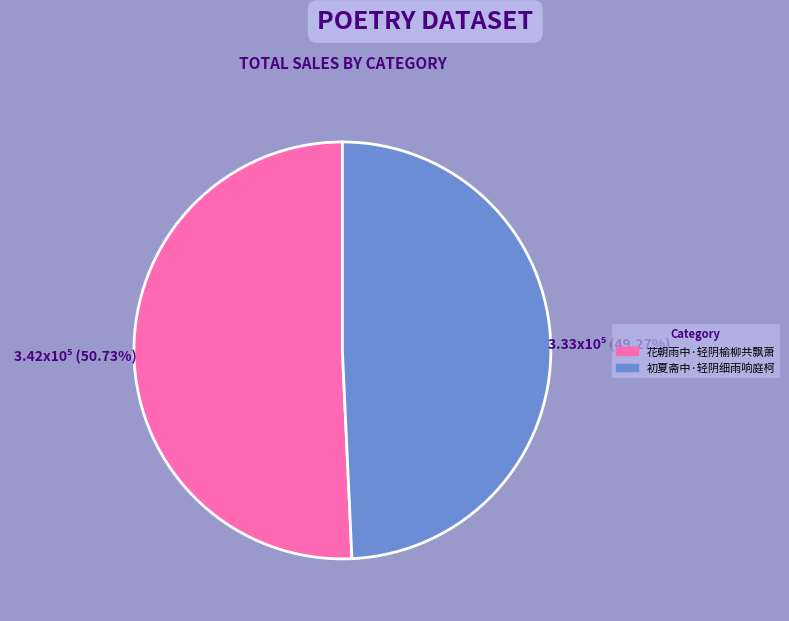

What is the total percentage of 花朝雨中·轻阴榆柳共飘萧 and 初夏斋中·轻阴细雨响庭柯?

100.0%